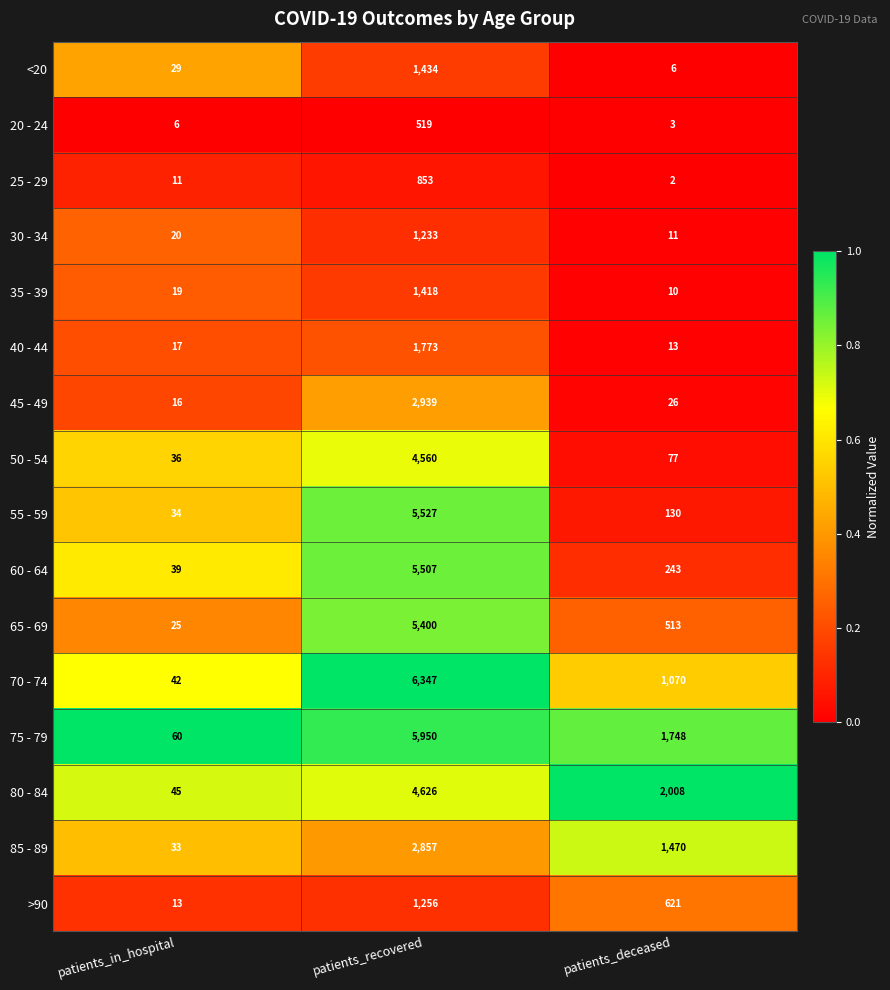

List the series in order of their peak value, lowest first.

20 - 24, 25 - 29, 30 - 34, >90, 35 - 39, <20, 40 - 44, 85 - 89, 45 - 49, 50 - 54, 80 - 84, 65 - 69, 60 - 64, 55 - 59, 75 - 79, 70 - 74